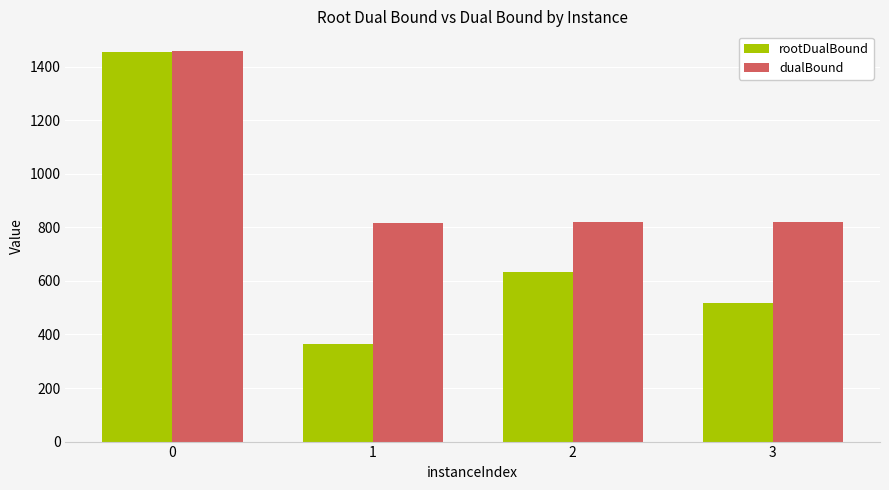

Rank the series by their average value, from highest to lowest.

dualBound, rootDualBound